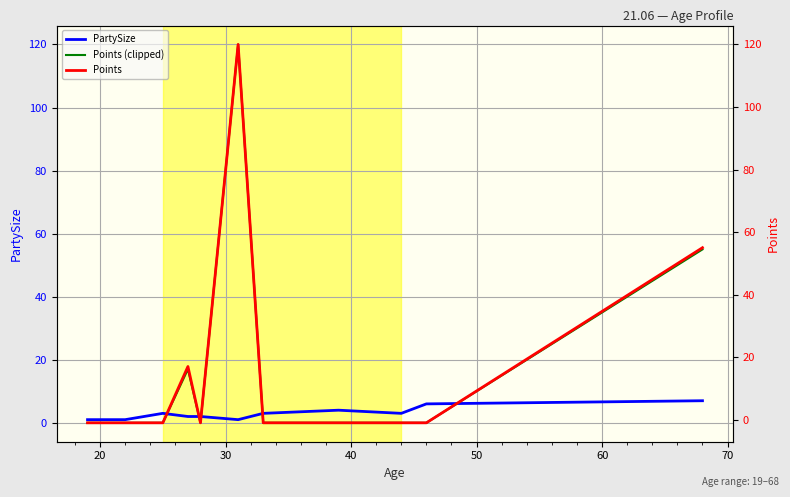

What is the highest value of the Points (clipped) series?

120